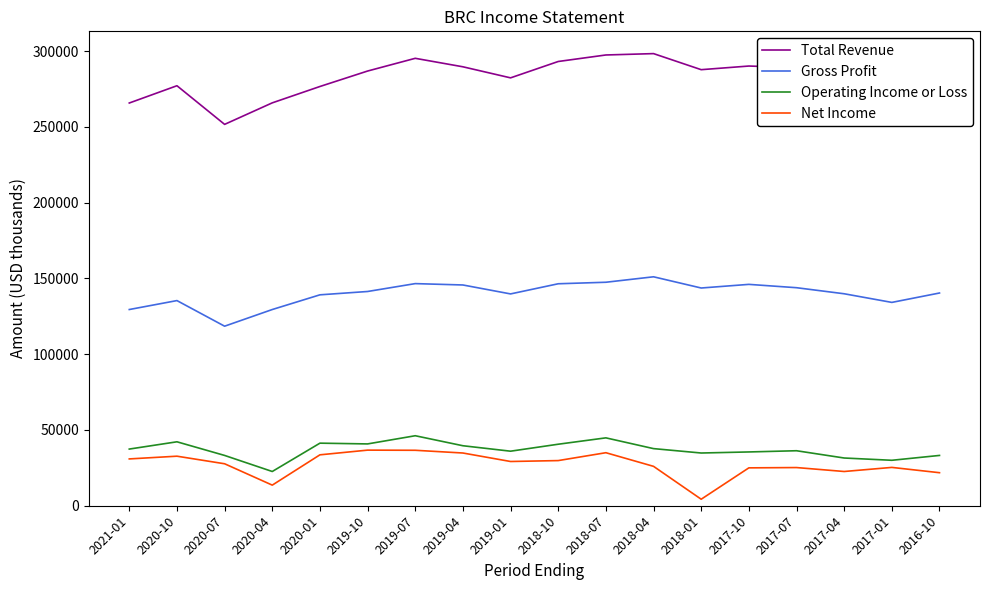

What are all the series names shown in the legend?

Total Revenue, Gross Profit, Operating Income or Loss, Net Income